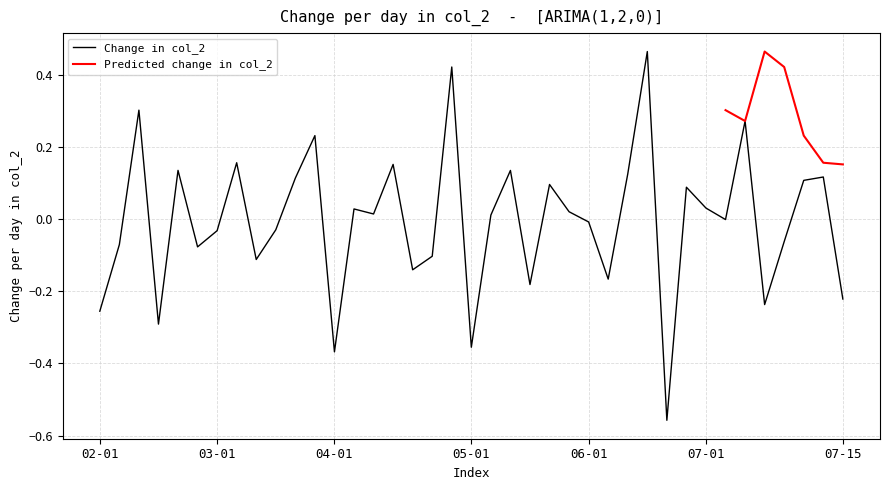

What is the label of the 3rd point from the right?

36